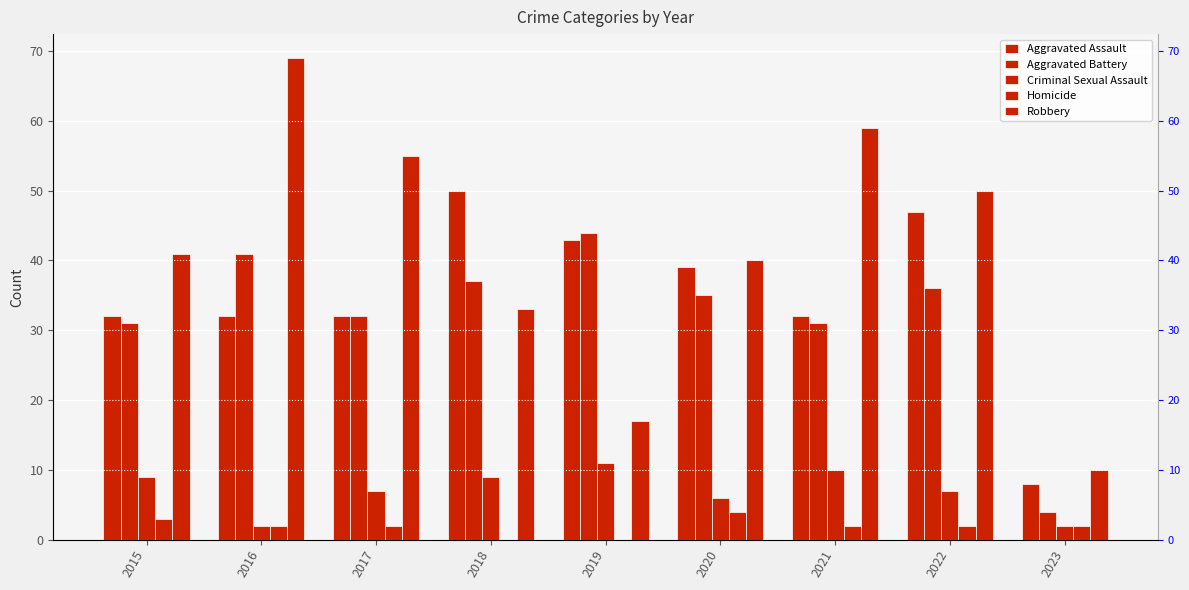

What are all the series names shown in the legend?

Aggravated Assault, Aggravated Battery, Criminal Sexual Assault, Homicide, Robbery